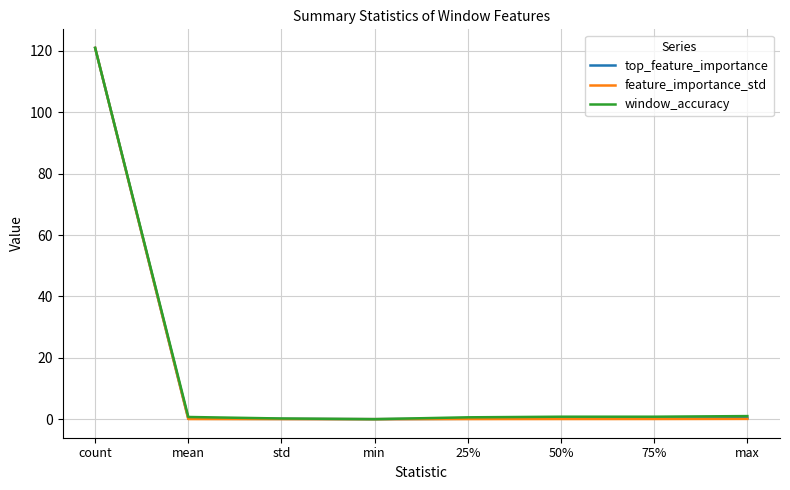

Count the number of categories in the chart.

8